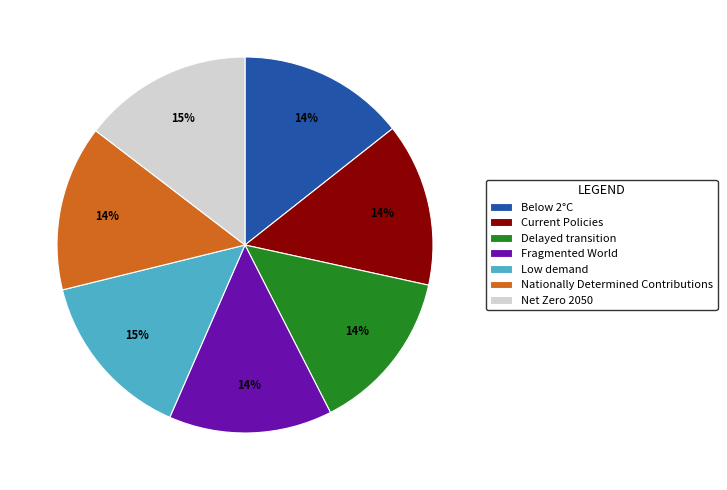

Is there a majority slice in this chart?

No